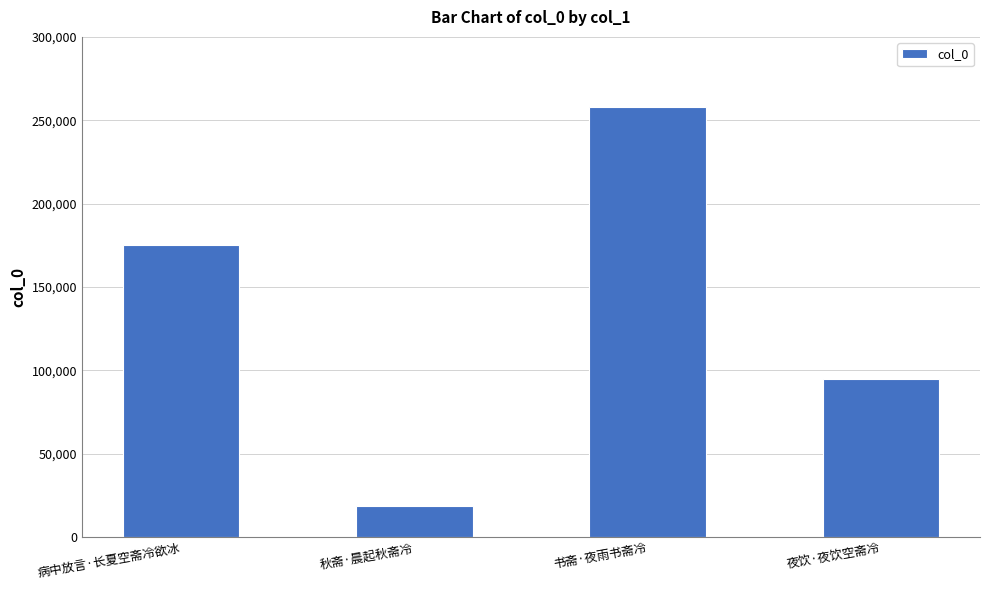

Reading left to right, extract all data points from this chart.

175055	18808	258067	94793